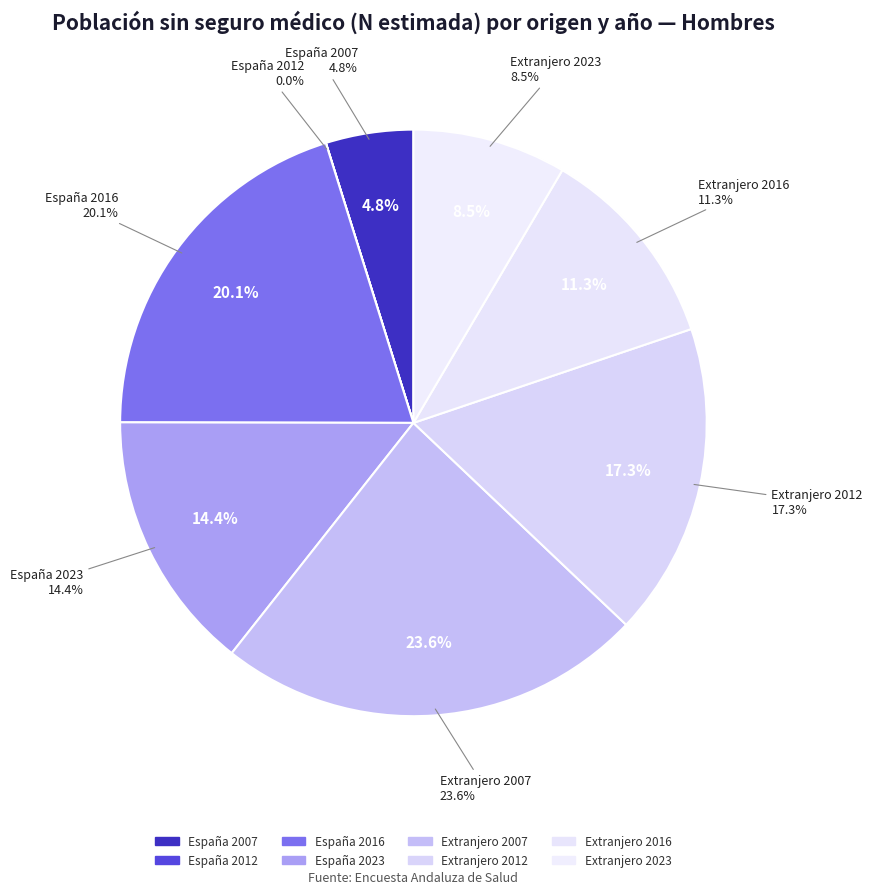

How many segments does this pie chart have?

8